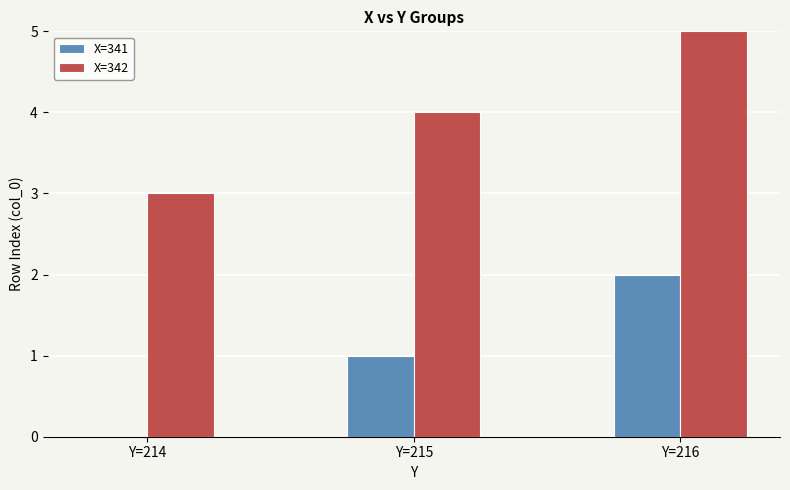

What is the maximum value shown in the chart?

5